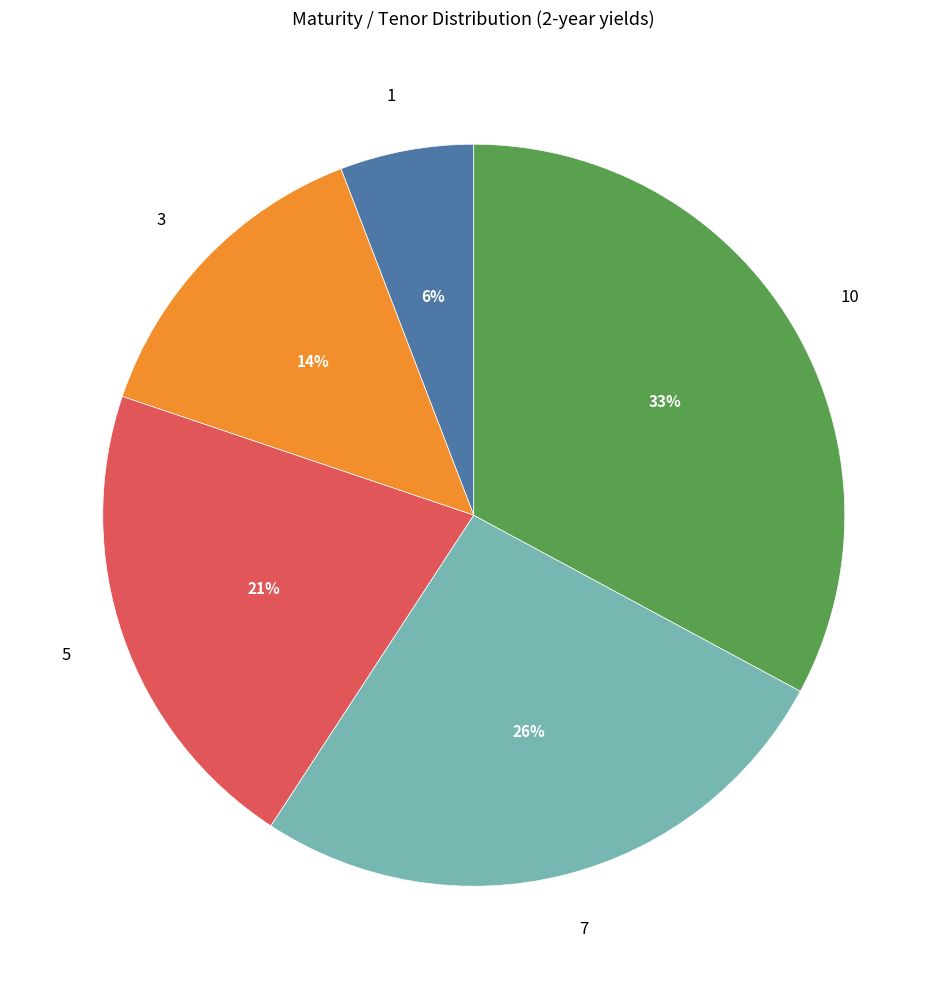

Rank the categories by value from lowest to highest.

1, 3, 5, 7, 10